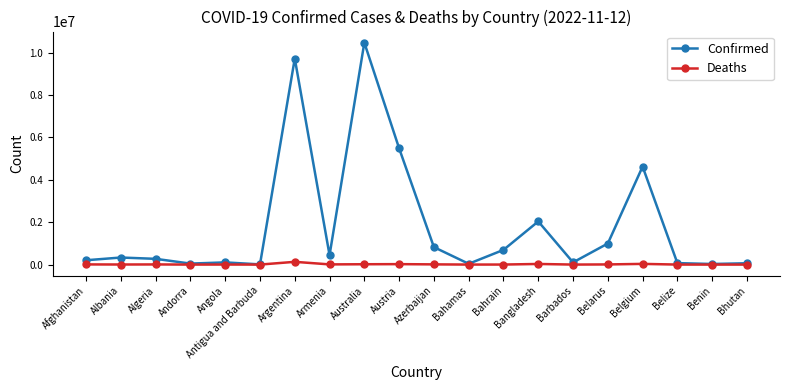

Does the chart display data point markers on the line(s)?

Yes